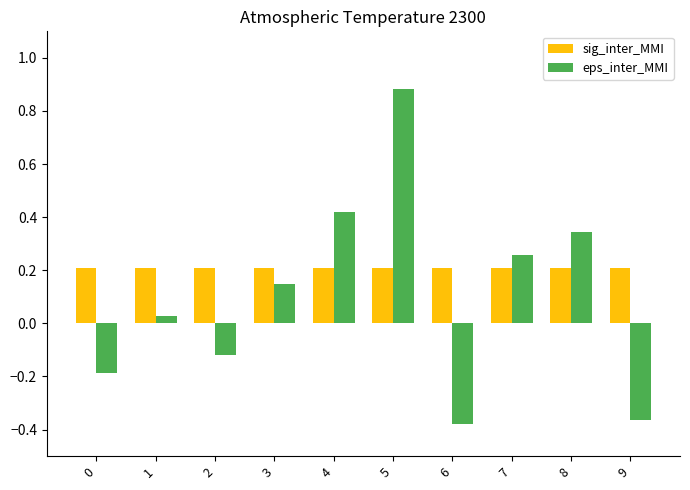

What are all the series names shown in the legend?

sig_inter_MMI, eps_inter_MMI